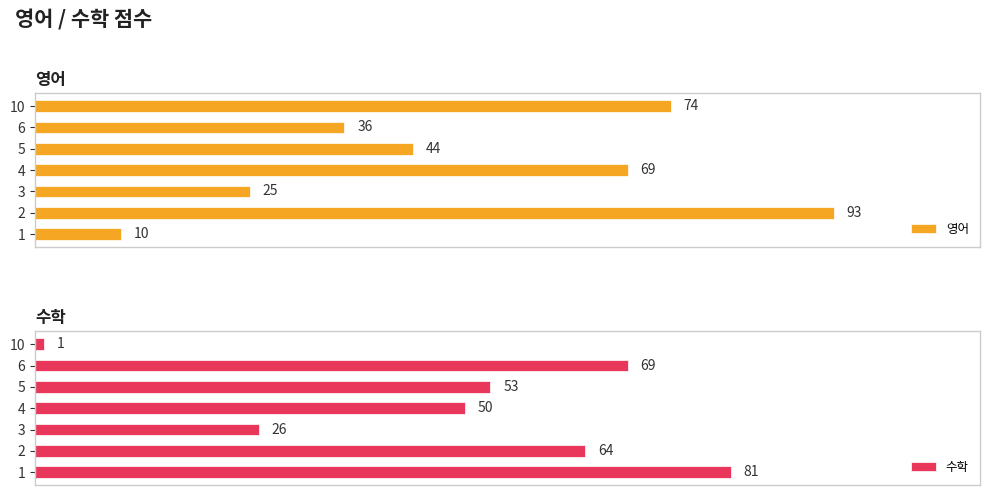

How many data points does each series have?

7